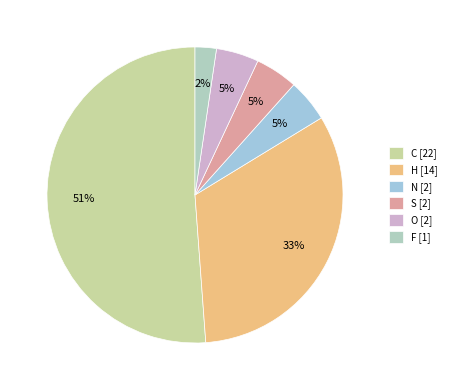

Is it true that H is 33% of the pie?

True